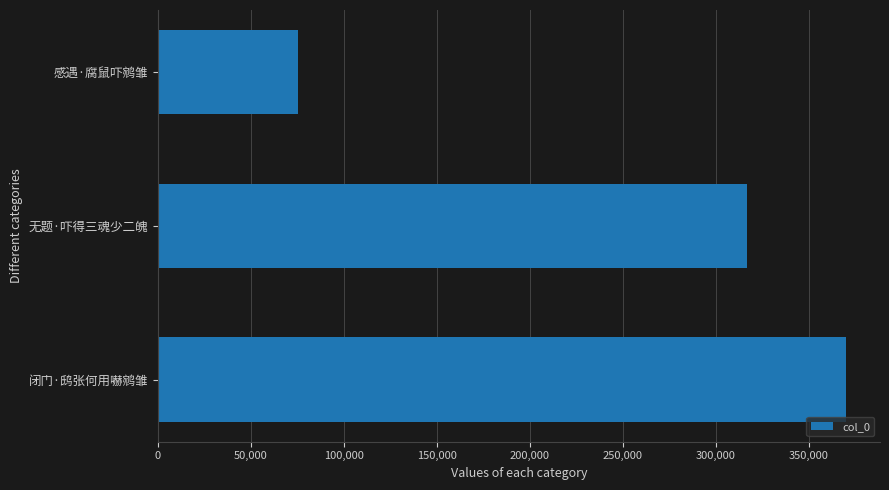

What is the minimum value shown in the chart?

75289